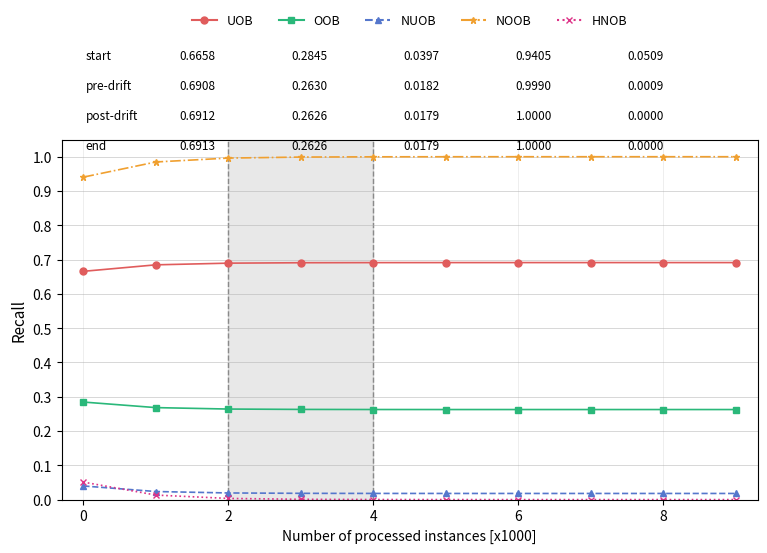

What are all the series names shown in the legend?

UOB, OOB, NUOB, NOOB, HNOB